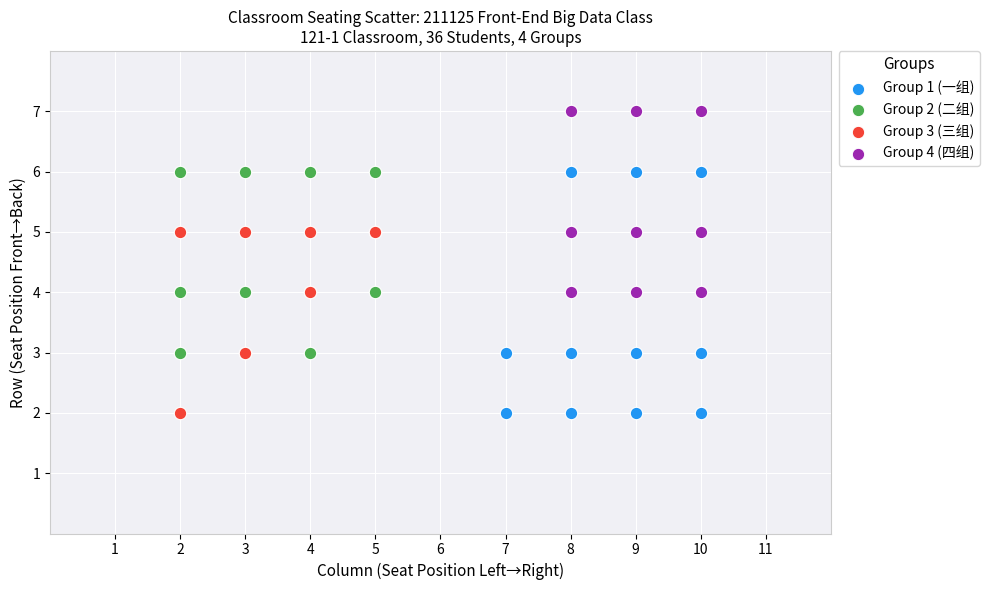

Which series has the largest Y range (max minus min)?

Group 1 (一组)